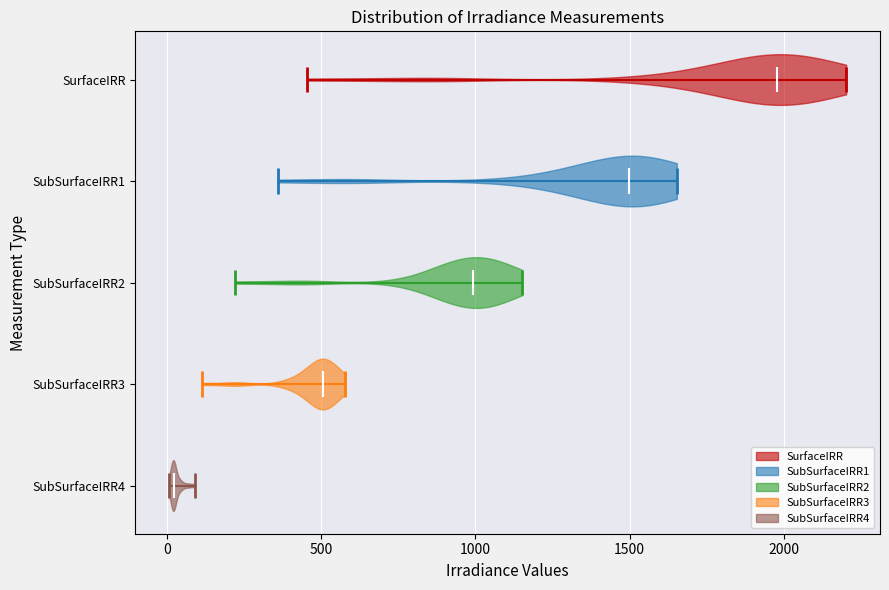

Reading bottom to top, read every violin against the x-axis: where its median line is, and the lowest and highest points it reaches. The values are not printed on the chart, so give them approximately, as read against the axis.

SubSurfaceIRR4: median line 0, lowest point 0, highest point 100
SubSurfaceIRR3: median line 500, lowest point 100, highest point 600
SubSurfaceIRR2: median line 1000, lowest point 200, highest point 1150
SubSurfaceIRR1: median line 1500, lowest point 350, highest point 1650
SurfaceIRR: median line 2000, lowest point 450, highest point 2200